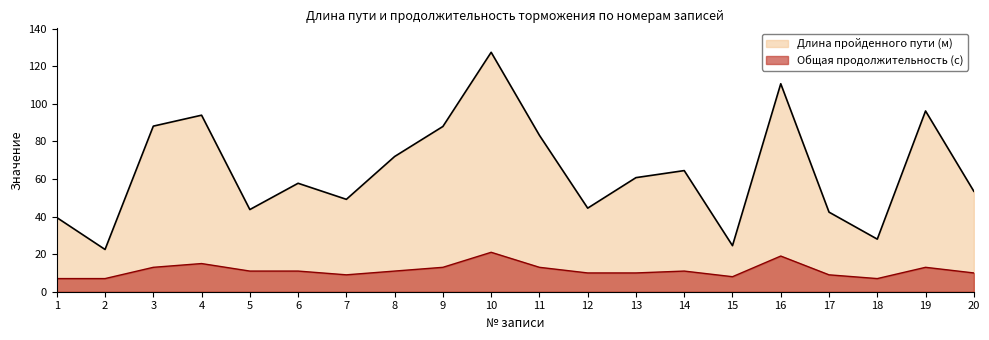

In Длина пройденного пути (м), how many points are higher than both neighbors (excluding endpoints)?

6